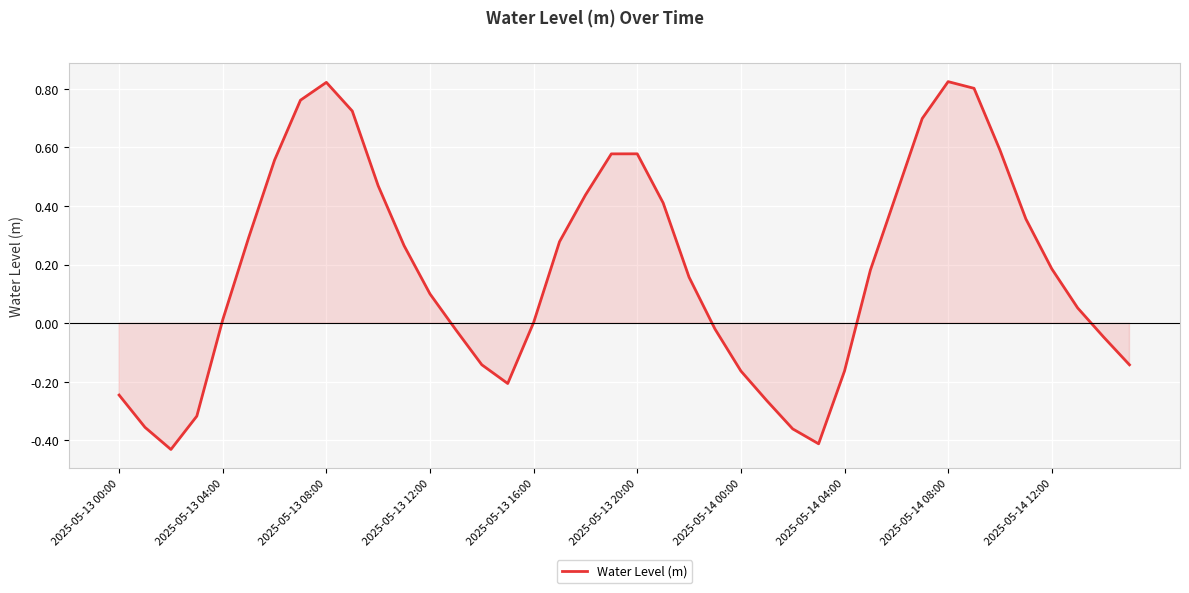

What is the average value?

0.2